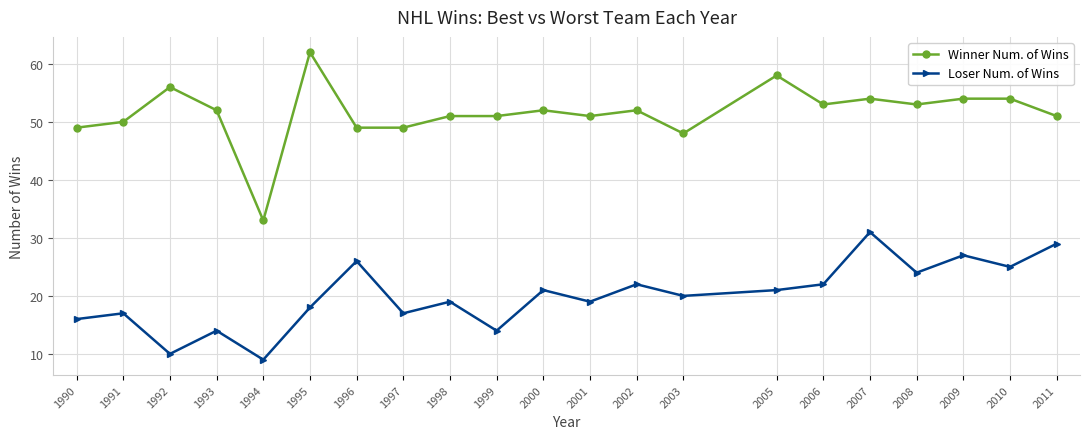

What is the difference between the second highest and minimum values in the Loser Num. of Wins series?

20